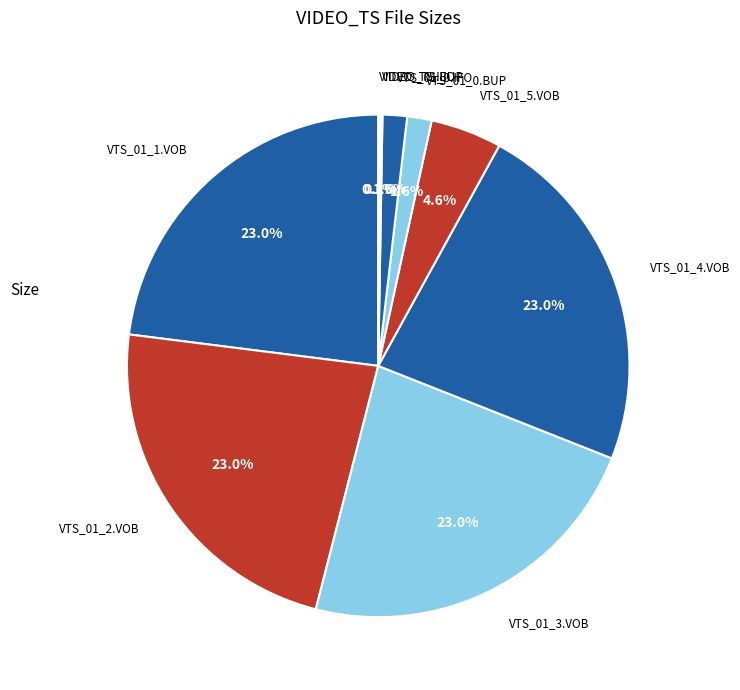

Do VTS_01_4.VOB and VTS_01_3.VOB together represent more than half of the pie?

No